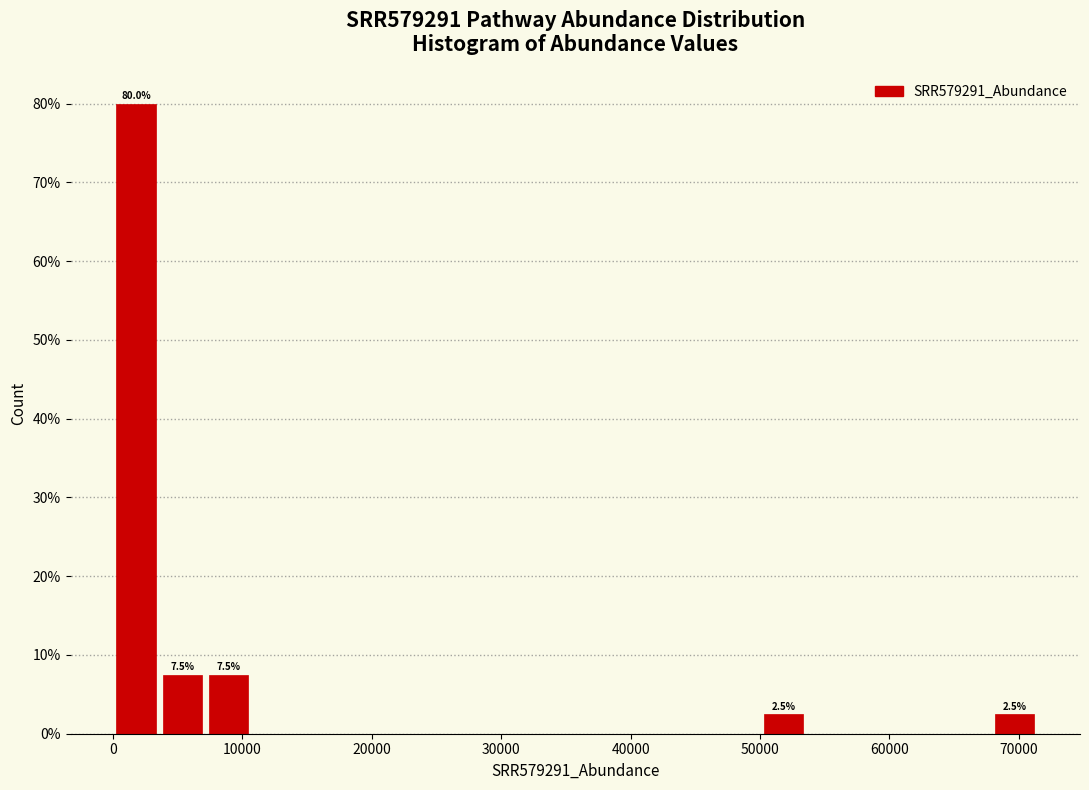

Read against the x-axis, roughly where is the centre of the tallest bar?

2000